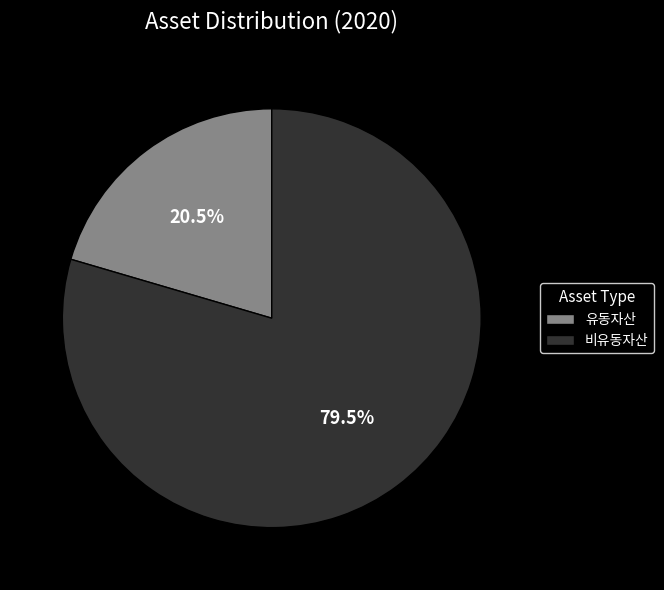

Which category accounts for the majority?

비유동자산